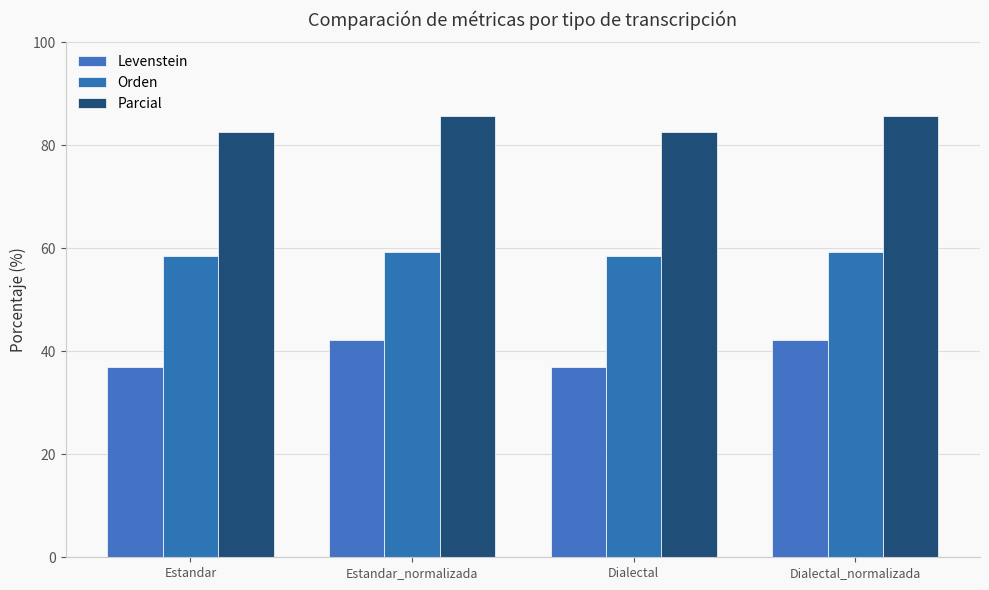

Which series has the largest total across all categories?

Parcial